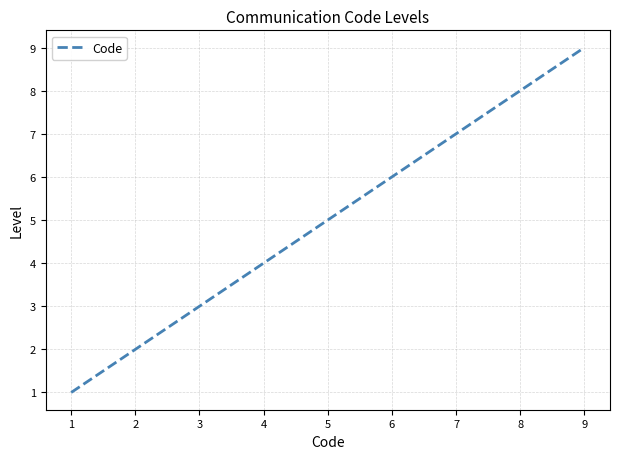

The chart shows a value of 3 at 5. True or false?

False